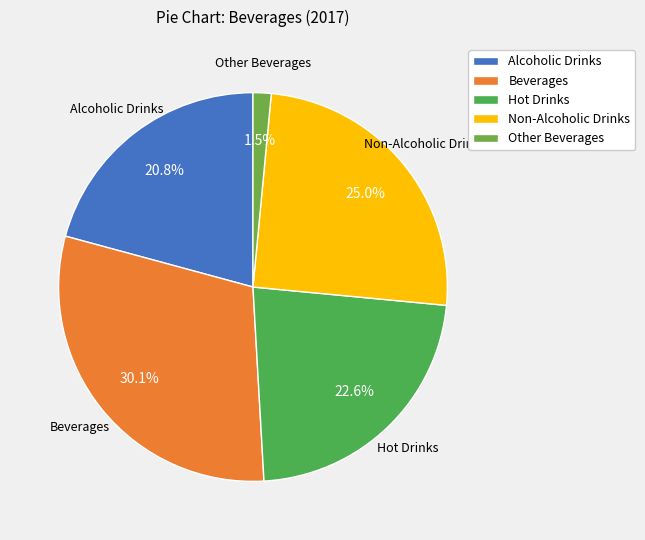

Is it true that Non-Alcoholic Drinks is 25% of the pie?

True